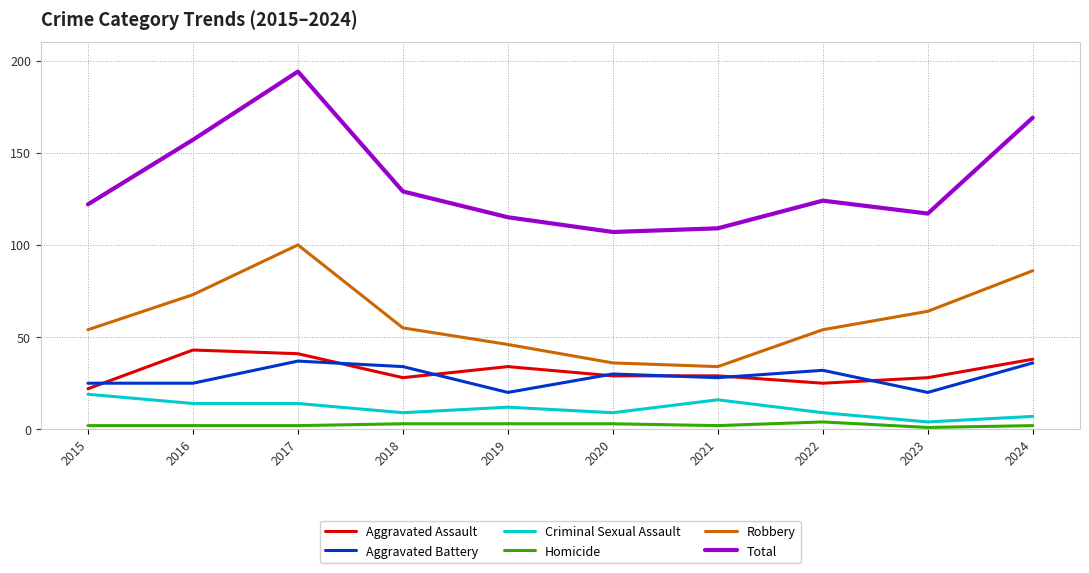

Which label corresponds to the largest value in the chart?

2017